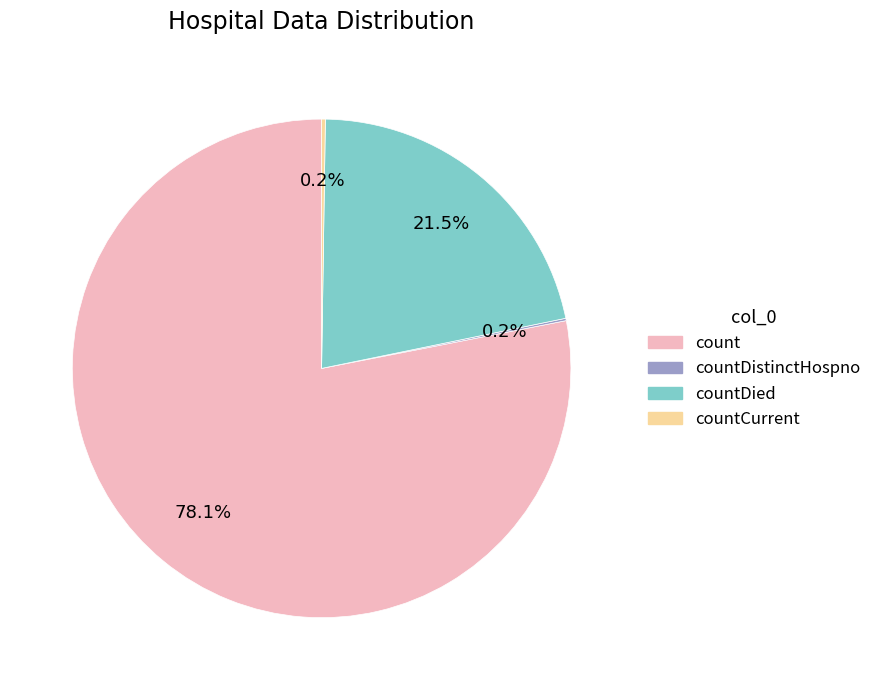

Does any single category account for the majority?

Yes